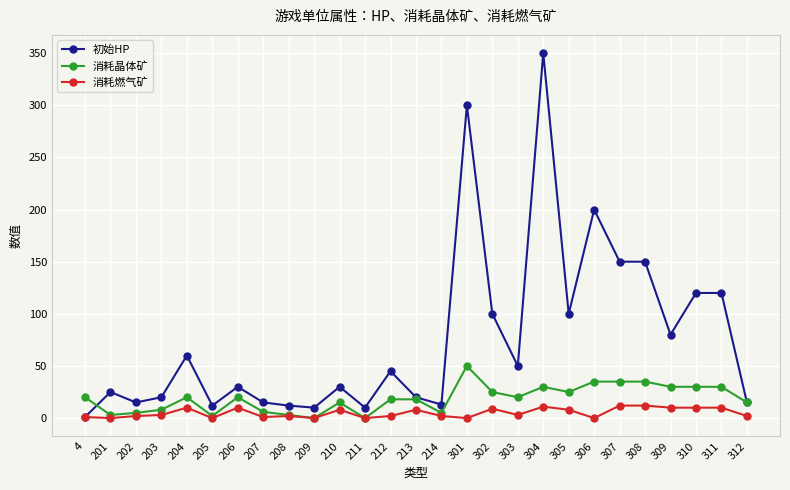

Is it true that 初始HP equals 159 at 302?

False